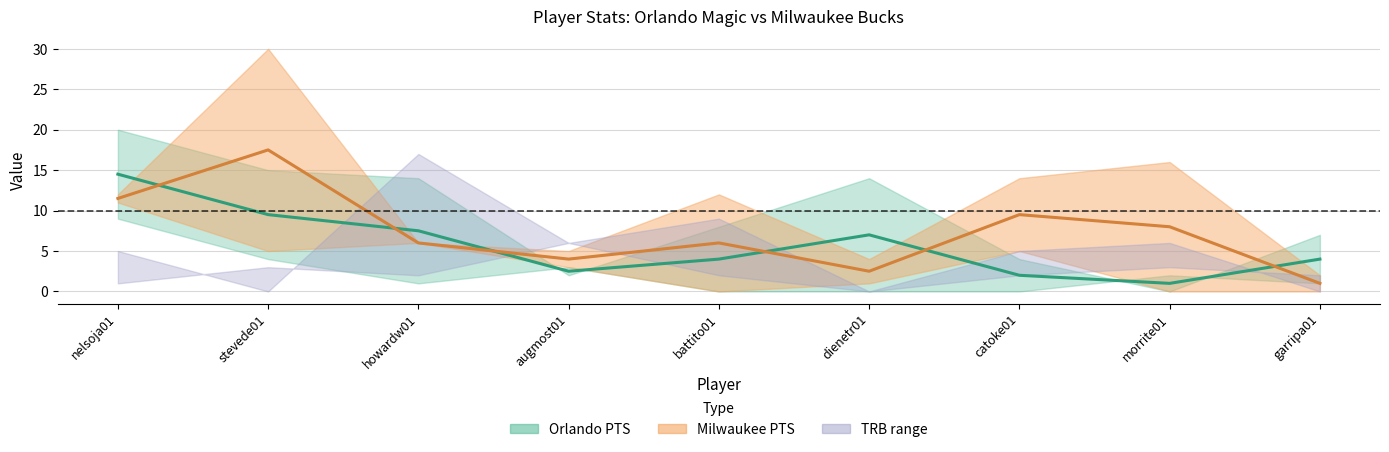

Between which two adjacent categories do Milwaukee PTS (mid) and Orlando PTS (mid) first intersect?

nelsoja01 and stevede01